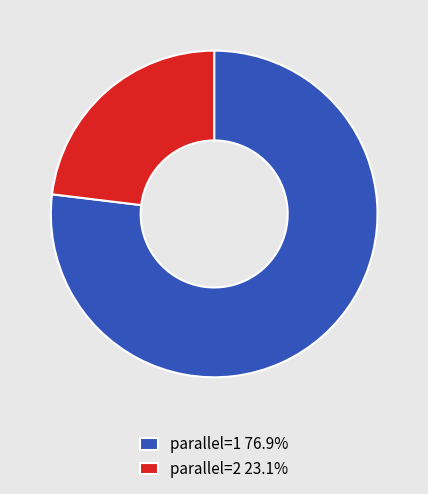

Combined, do parallel=2 23.1% and parallel=1 76.9% account for over 50%?

Yes